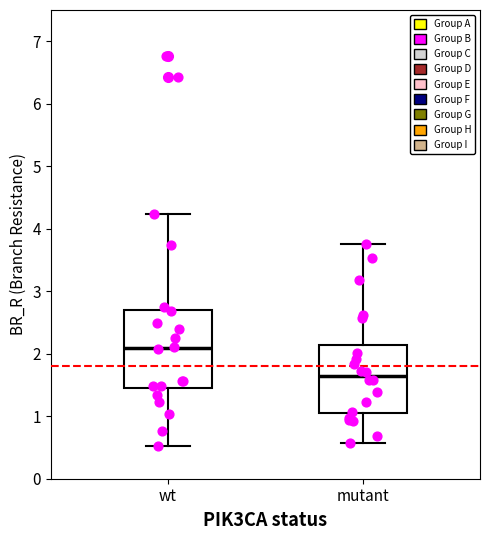

Where is the lower edge of the box for mutant on the y-axis? The values are not printed on the chart, so give them approximately, as read against the axis.

1.0